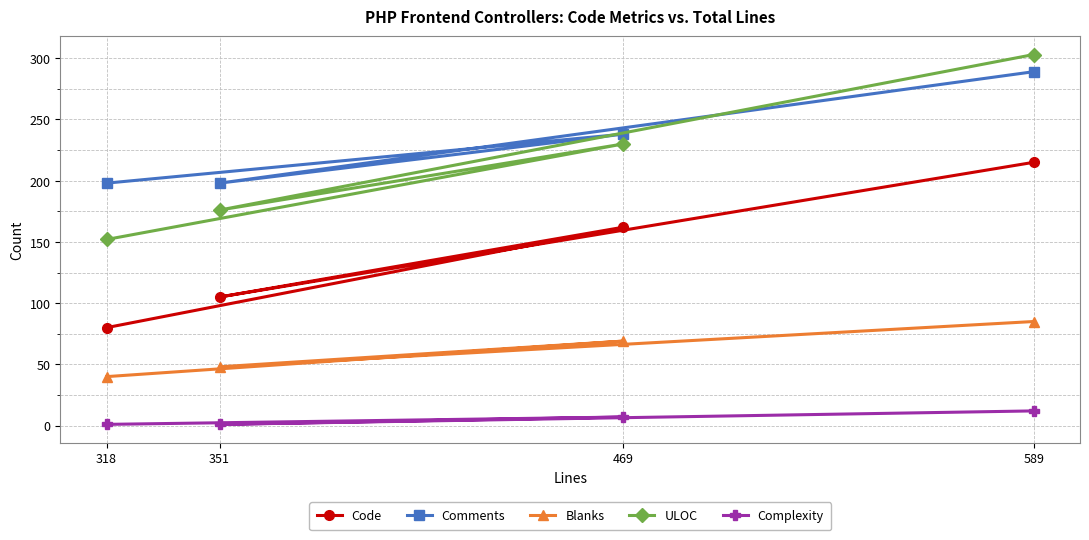

What is the smallest value displayed?

1